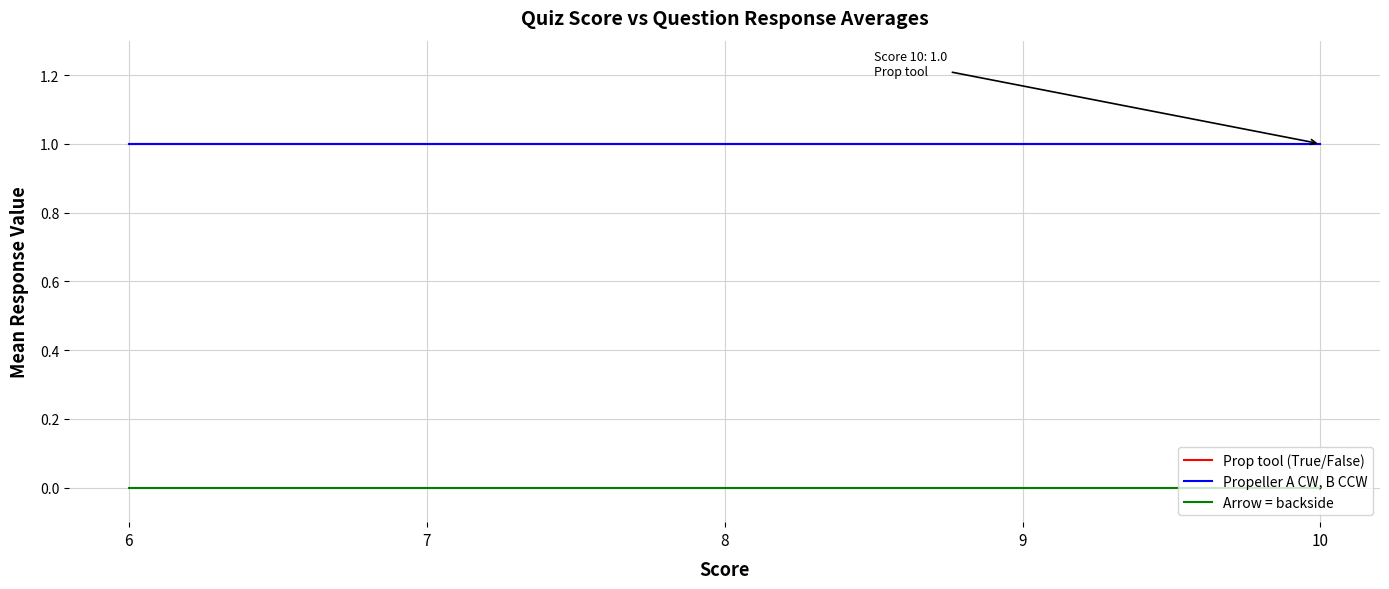

Where is Propeller A CW, B CCW nearest to the value 1?

6